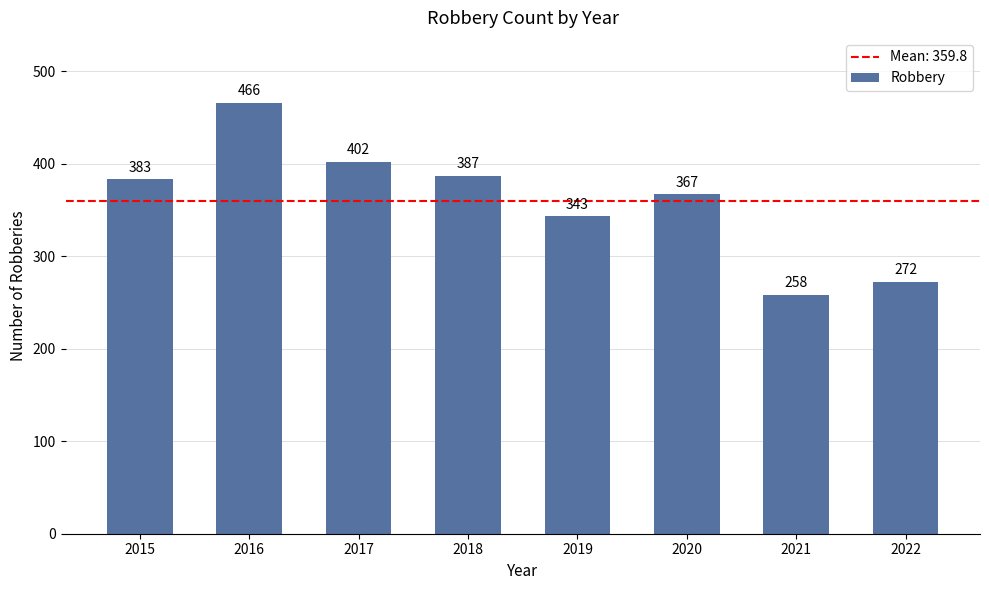

The value at 2018 is 124. True or false?

False